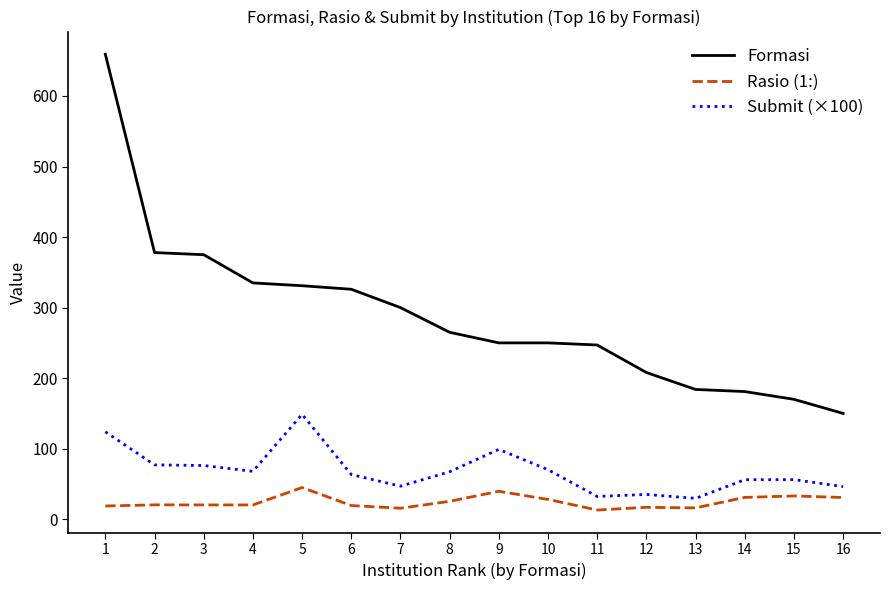

Is the value of Rasio (1:) at 9 greater than the value of Formasi at 12?

No